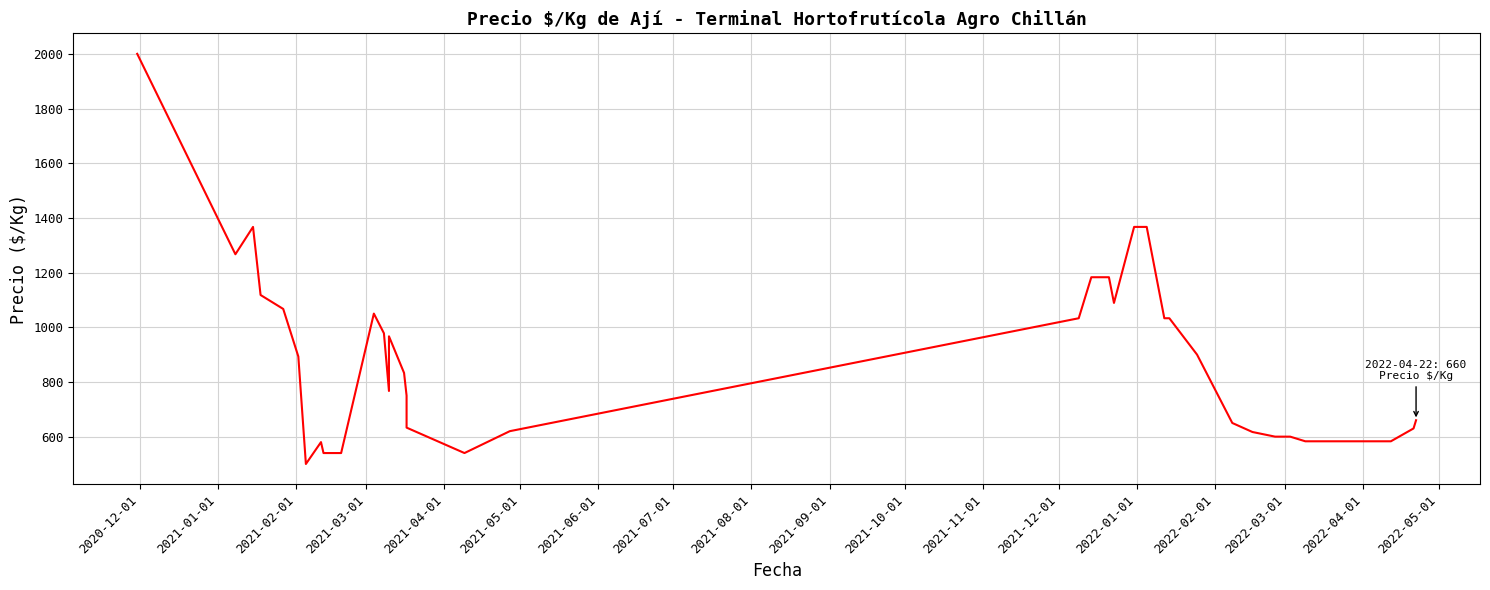

How many interior local valleys (lower than both neighbors) does the data have?

5